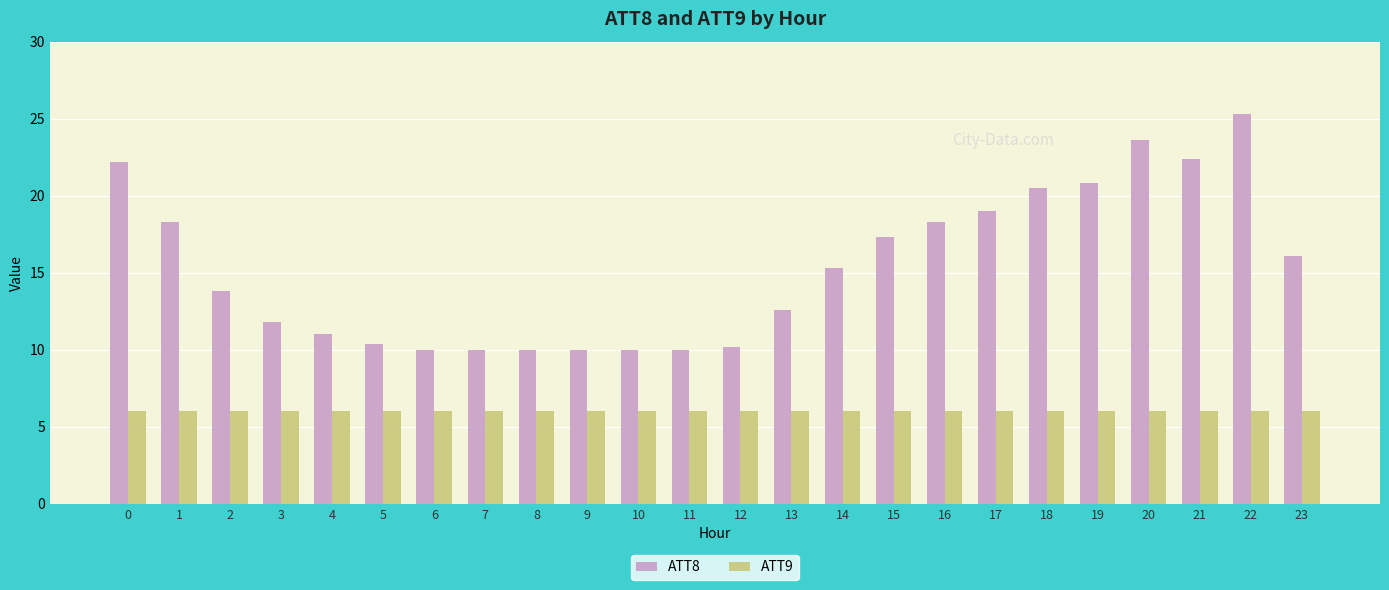

Reading left to right, transcribe all the data shown in this chart.

ATT8: 22.2	18.3	13.8	11.8	11.0	10.4	10.0	10.0	10.0	10.0	10.0	10.0	10.2	12.6	15.3	17.3	18.3	19.0	20.5	20.8	23.6	22.4	25.3	16.1
ATT9: 6.0	6.0	6.0	6.0	6.0	6.0	6.0	6.0	6.0	6.0	6.0	6.0	6.0	6.0	6.0	6.0	6.0	6.0	6.0	6.0	6.0	6.0	6.0	6.0